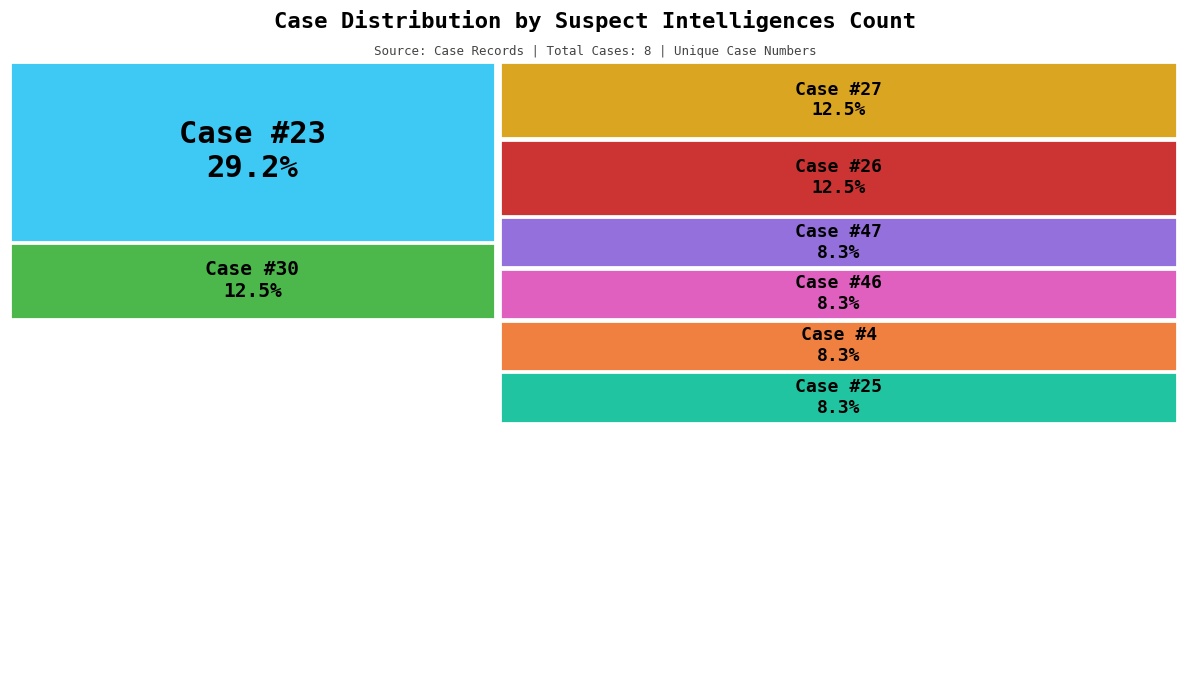

What percentage is the 26 slice, to the nearest percent?

12%